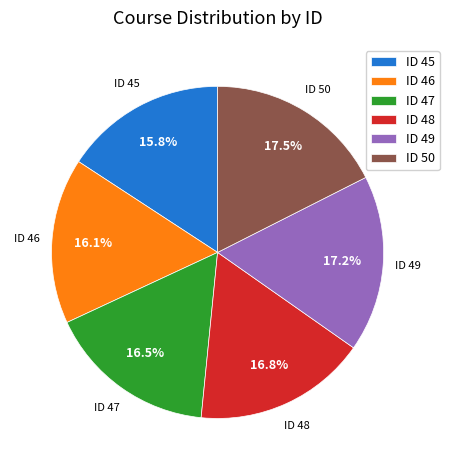

How many slices are in this pie chart?

6